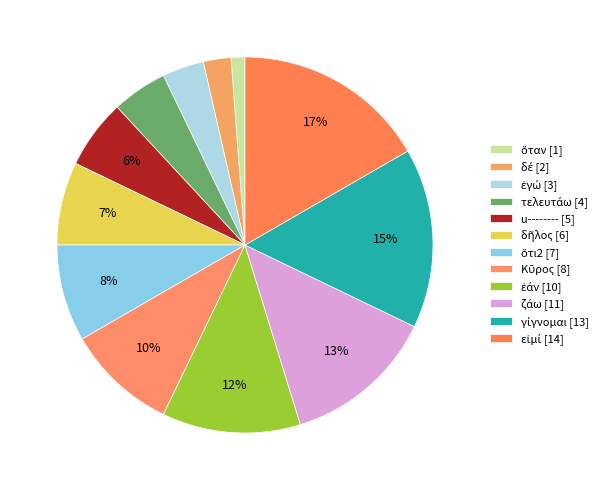

Rank the categories by value from lowest to highest.

ὅταν, δέ, ἐγώ, τελευτάω, u--------, δῆλος, ὅτι2, Κῦρος, ἐάν, ζάω, γίγνομαι, εἰμί